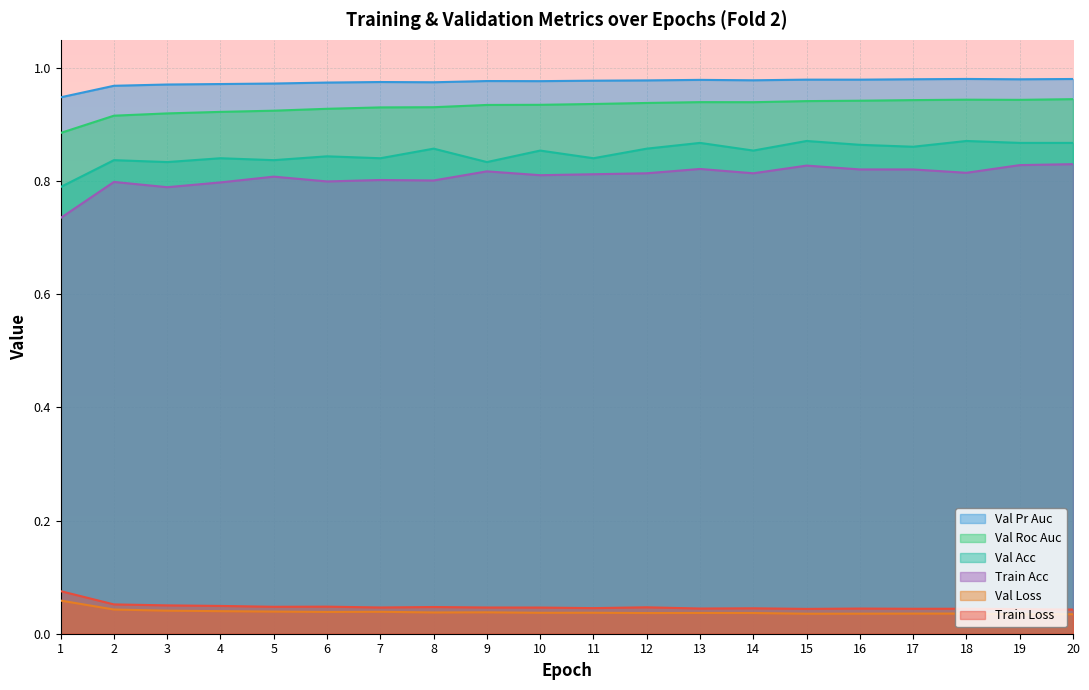

At which label does train_loss reach its minimum?

20